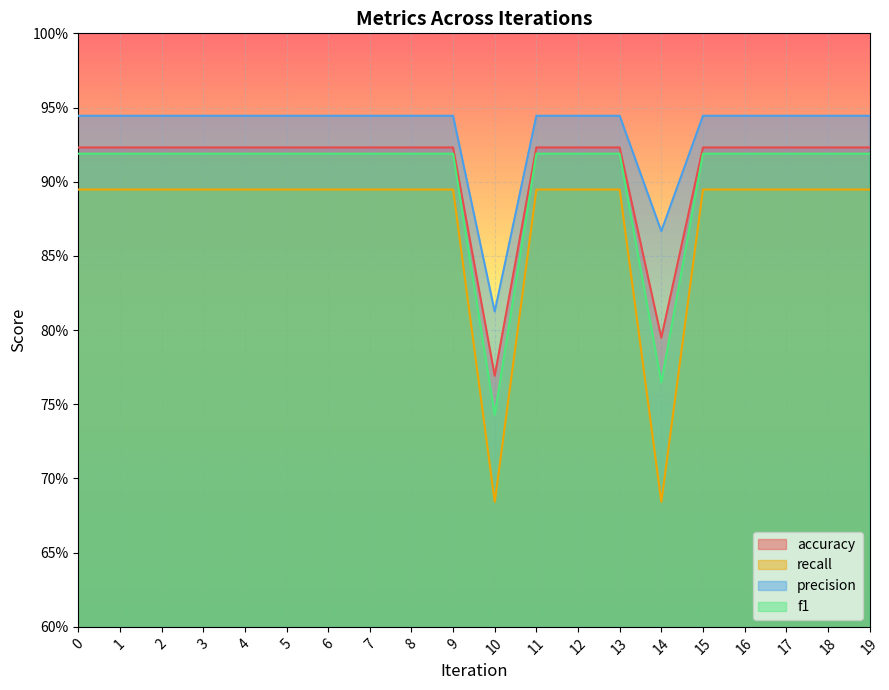

Which category has the lowest value across all series?

10